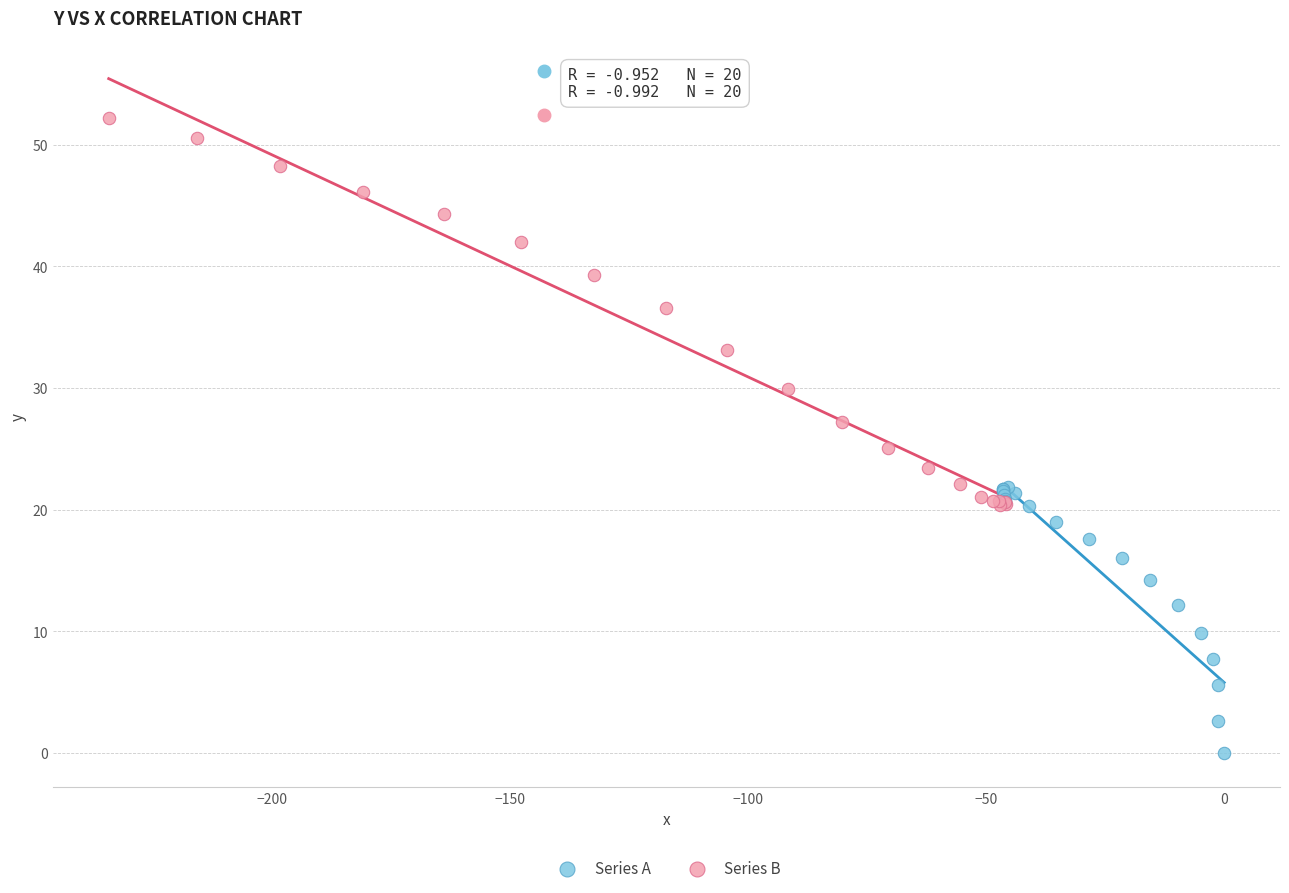

Which series has the largest Y range (max minus min)?

Series B